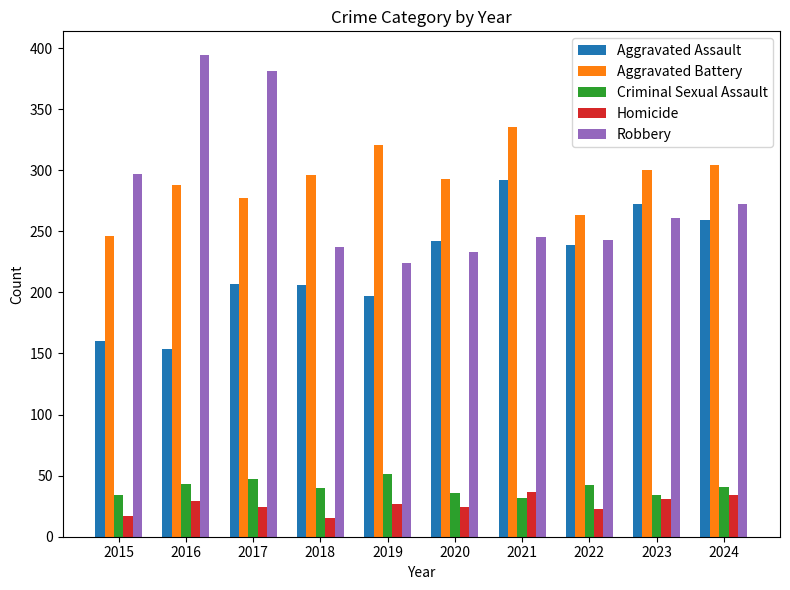

The value of Aggravated Battery at 2023 is 300. True or false?

True